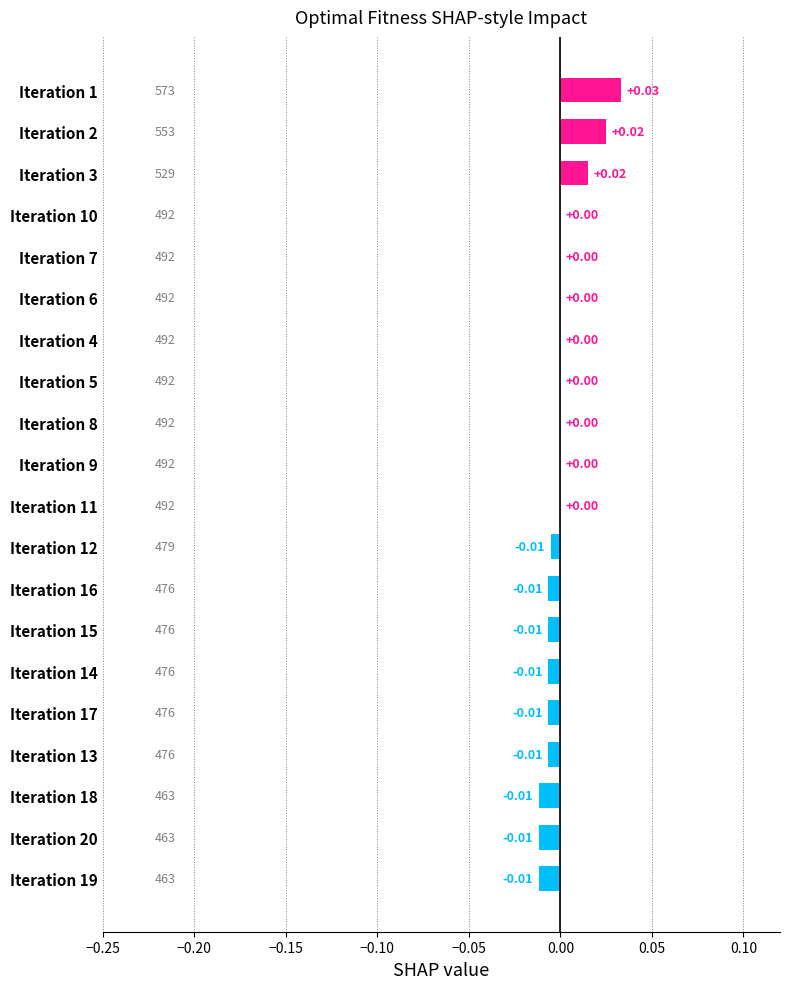

How many data points does each series have?

20